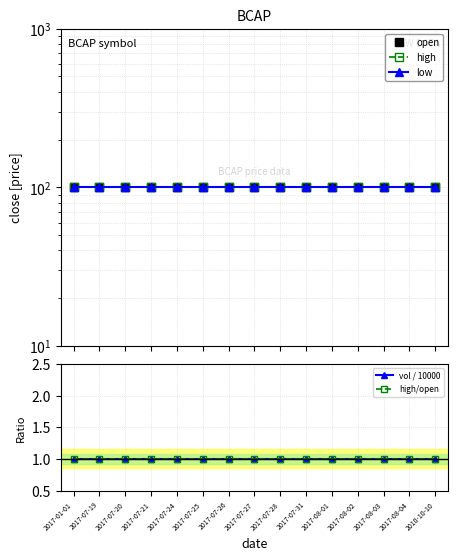

Between 2017-07-24 and 2017-08-02, which series saw the biggest shift?

open